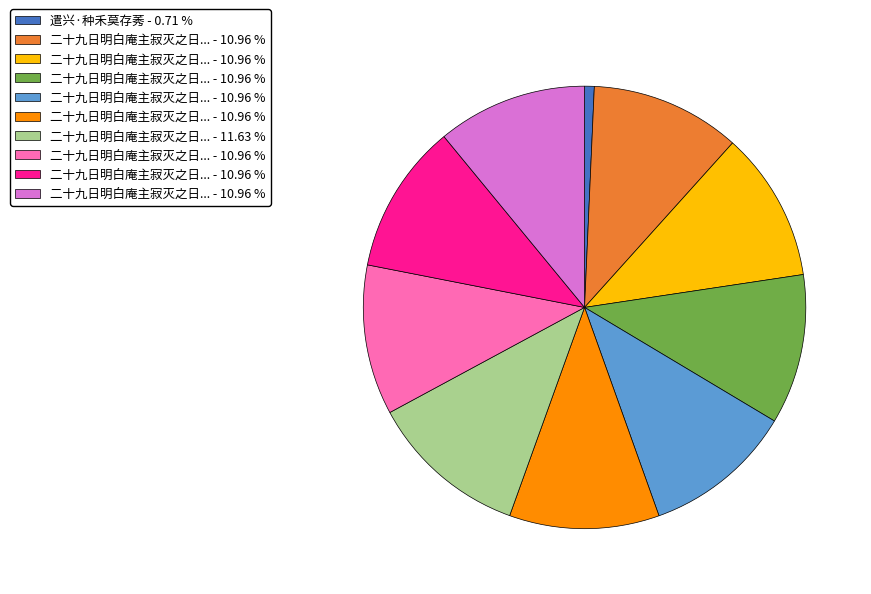

How many segments does this pie chart have?

10